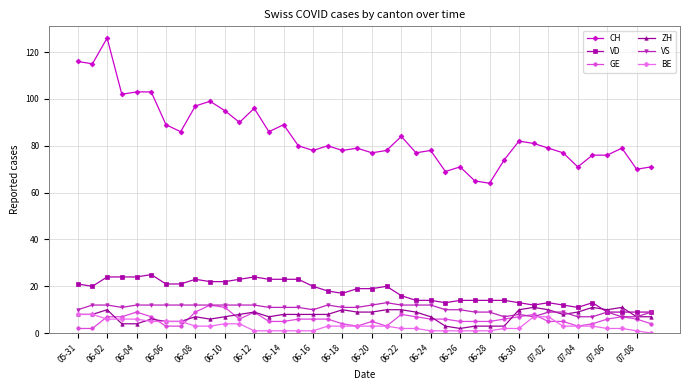

What is the value of the CH point at the 32nd from the left?

81